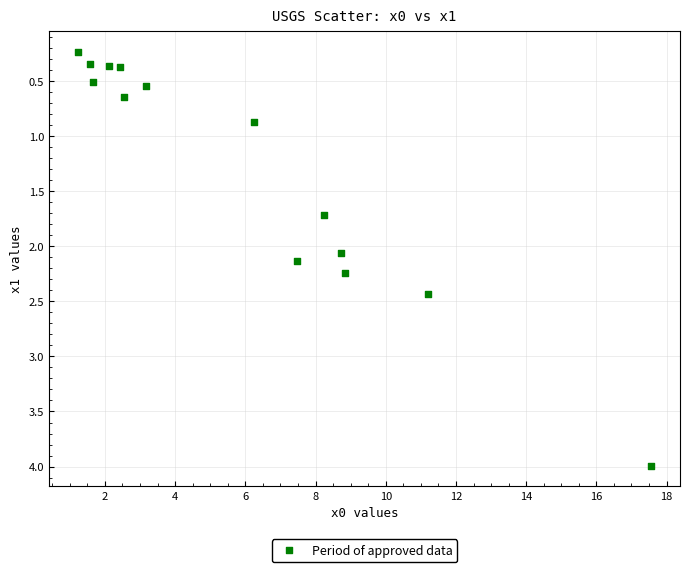

What is the range of Y values (max minus min)?

3.8